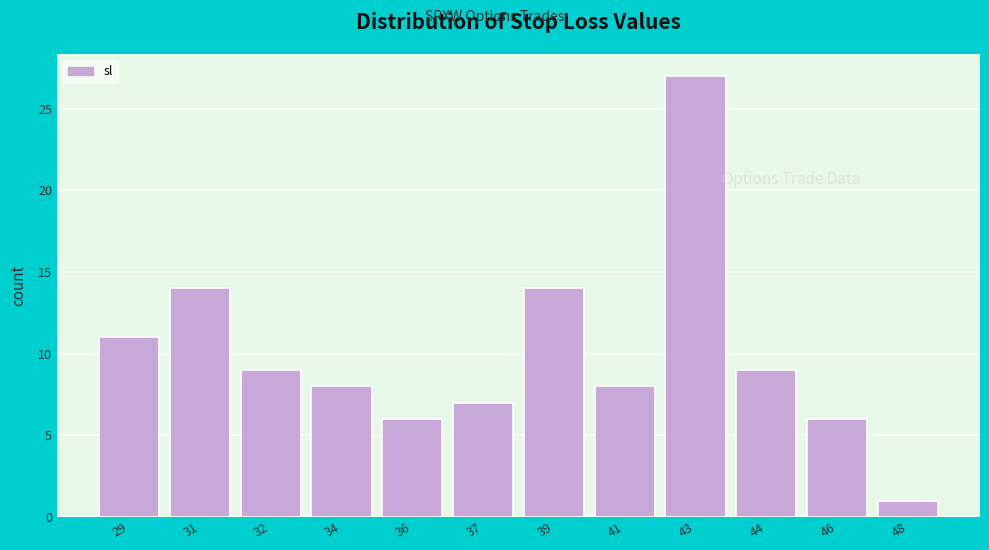

Reading left to right, list all the values displayed in this chart.

29=11	31=14	32=9	34=8	36=6	37=7	39=14	41=8	43=27	44=9	46=6	48=1